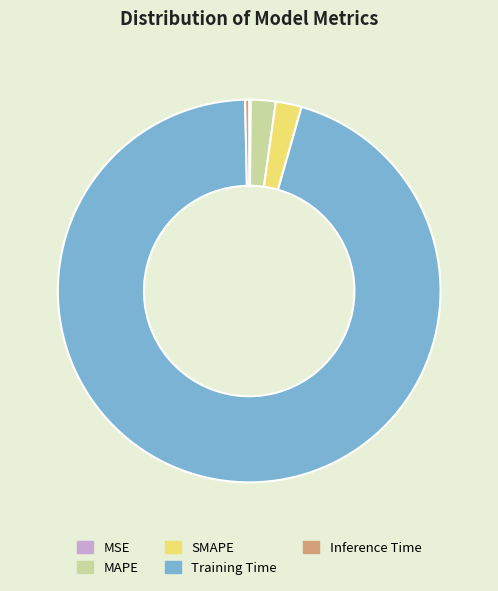

Is it true that Inference Time is 9% of the pie?

False